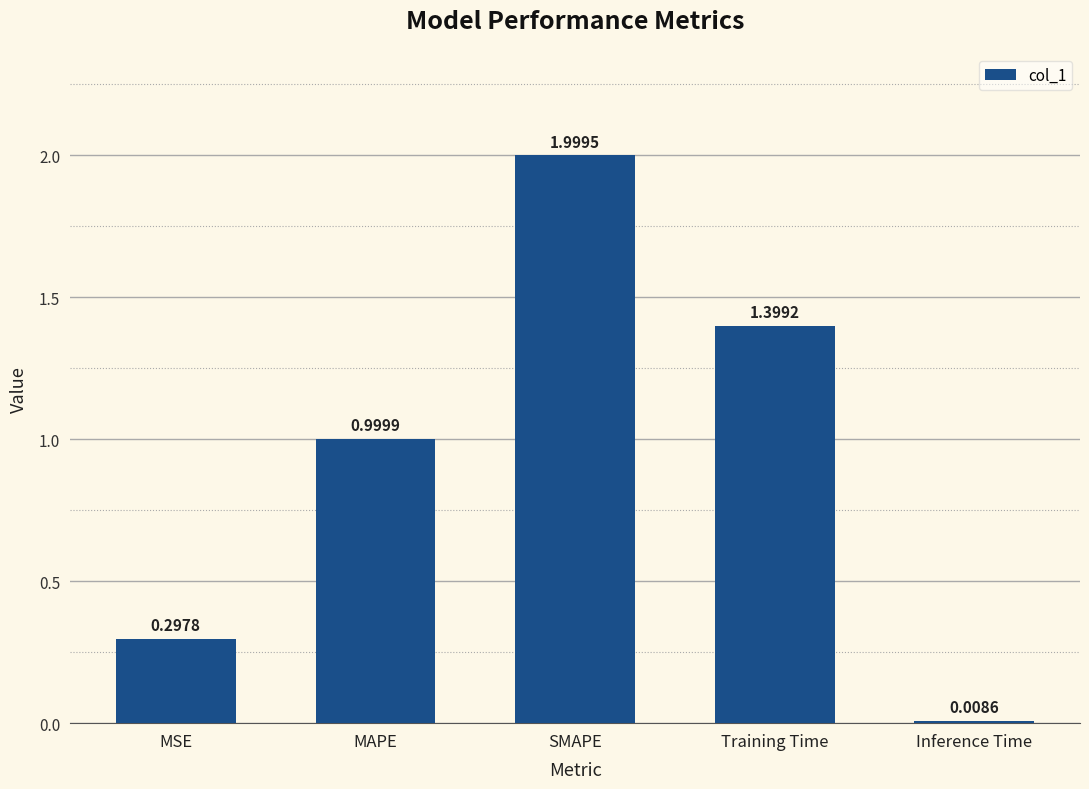

Which category has the highest value across all series?

SMAPE